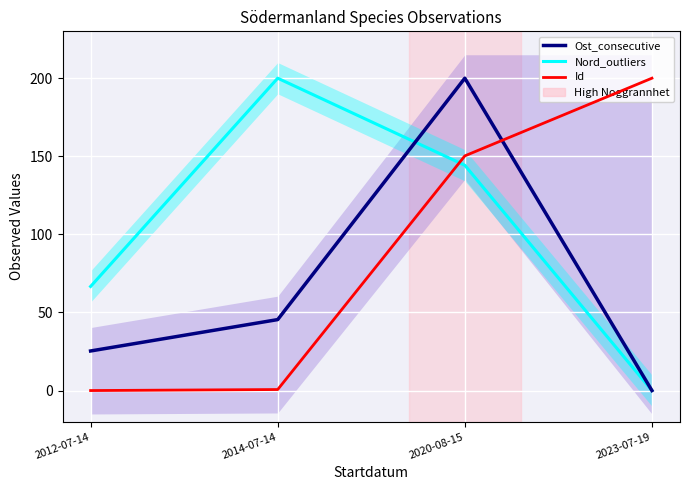

Which series has the largest total across all categories?

Nord_outliers